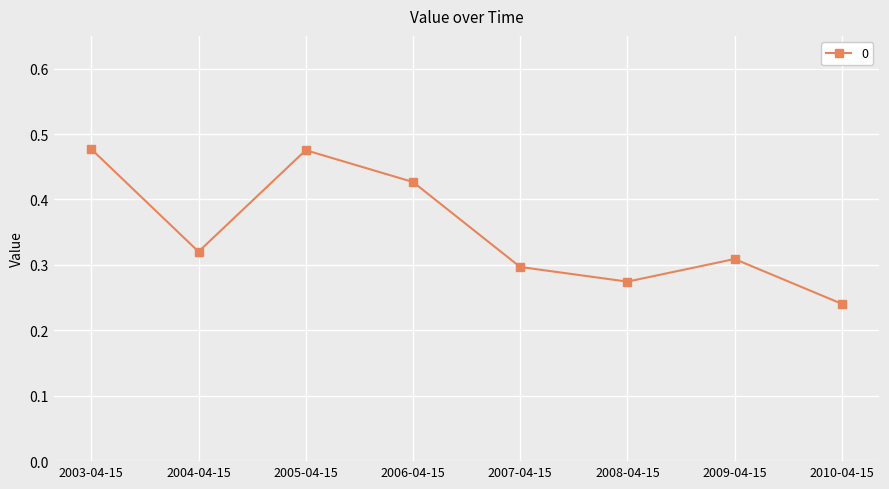

What is the sum of all values?

2.8